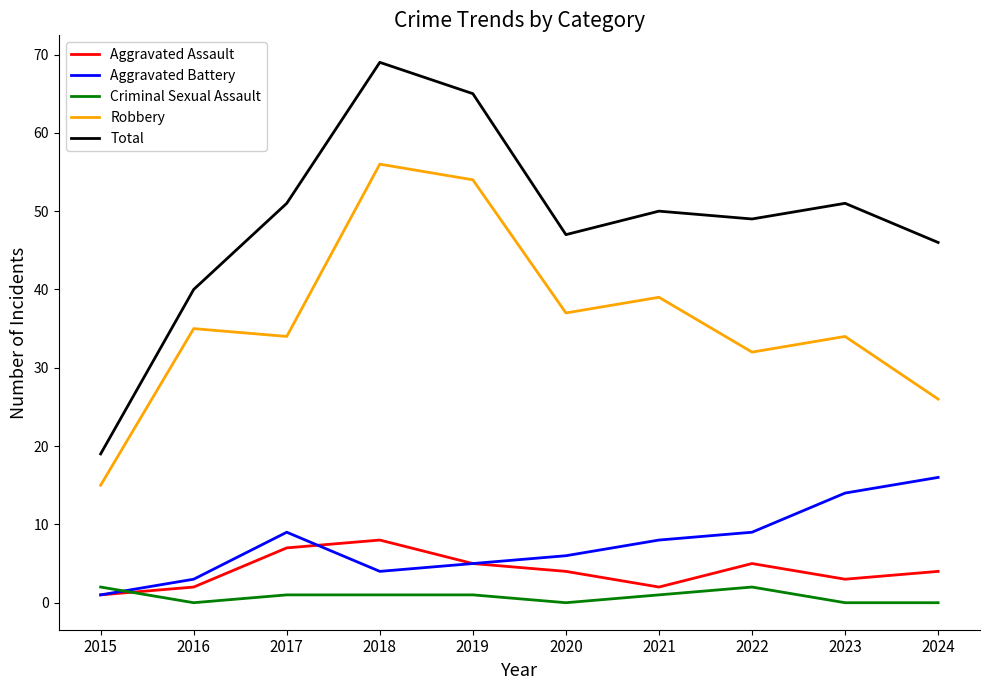

List the series in order of their peak value, lowest first.

Criminal Sexual Assault, Aggravated Assault, Aggravated Battery, Robbery, Total